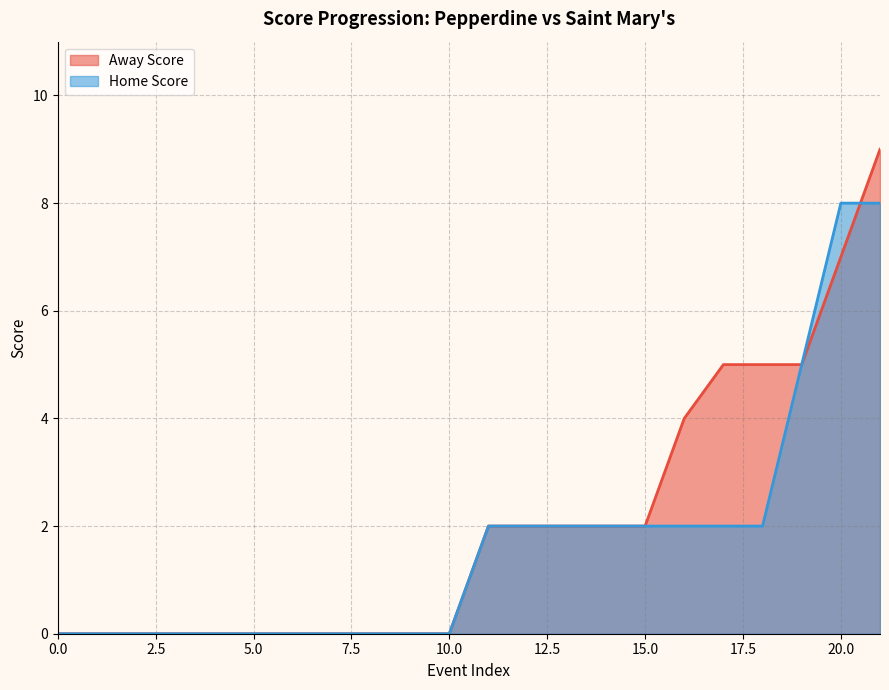

True or false: Away Score has more than 0 points higher than both neighbors.

False